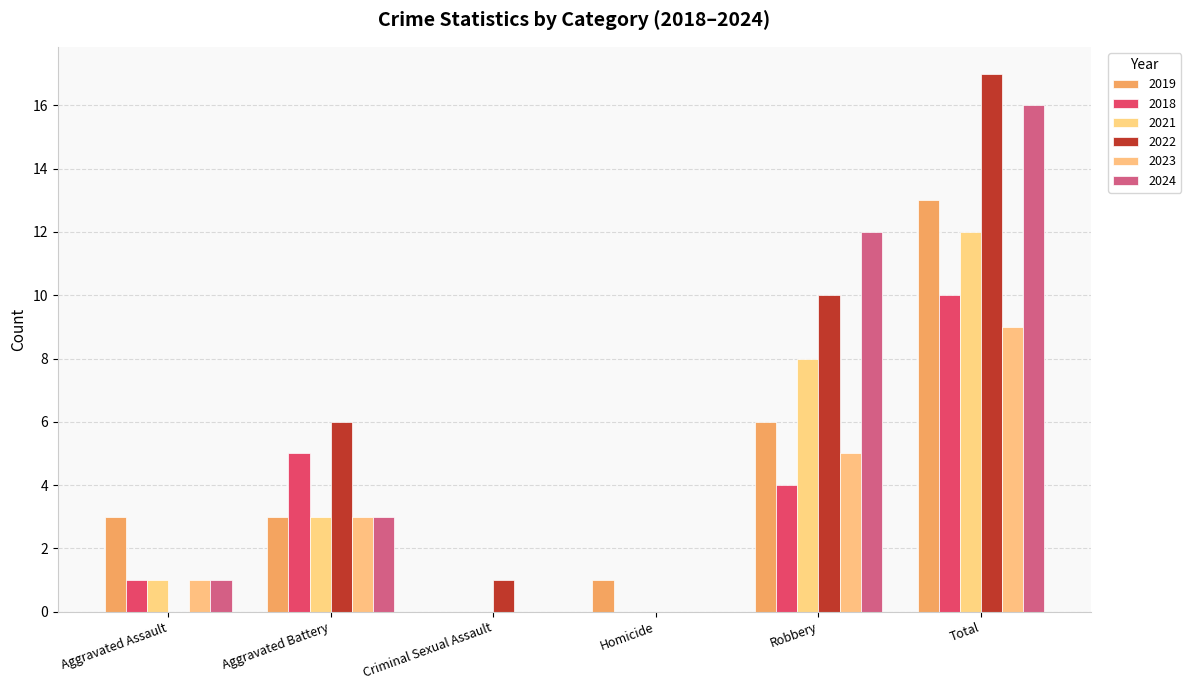

Are the bars grouped side by side (vs. stacked)?

Yes